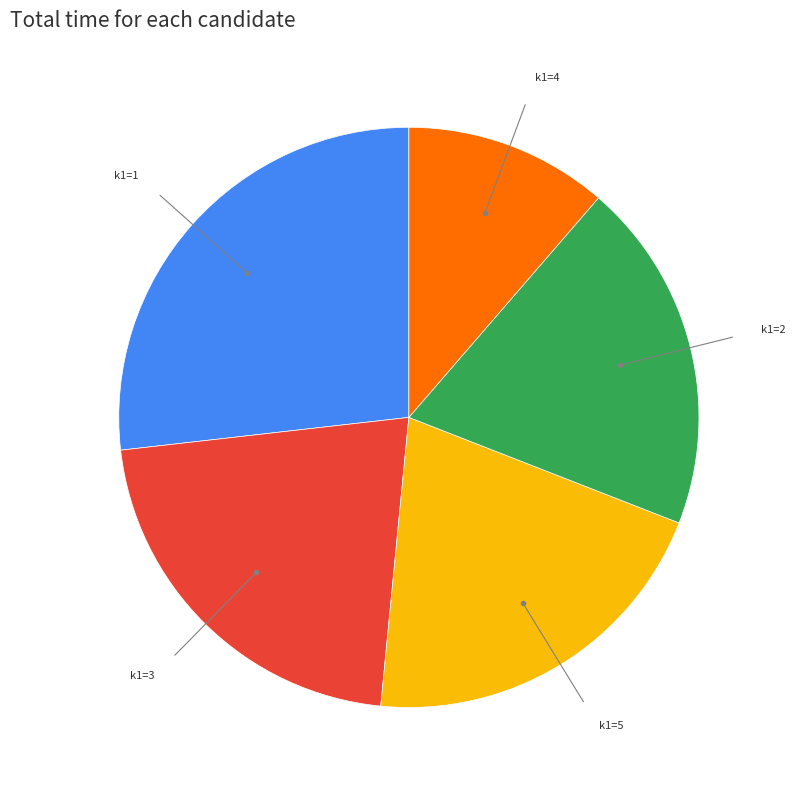

Is there a majority slice in this chart?

No